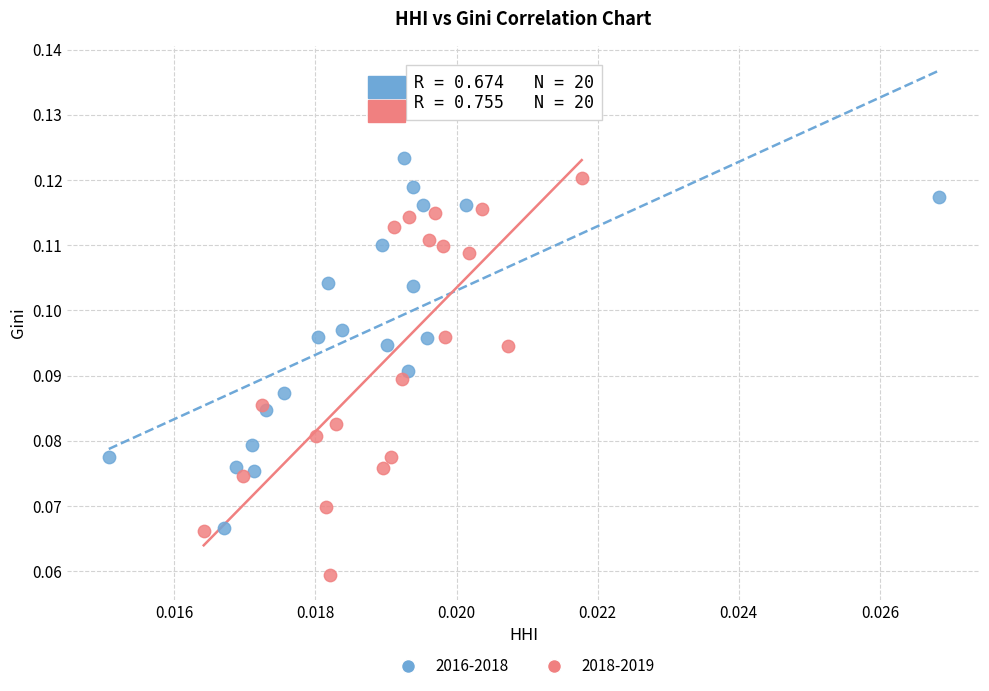

What are all the series names shown in the legend?

2016-2018, 2018-2019